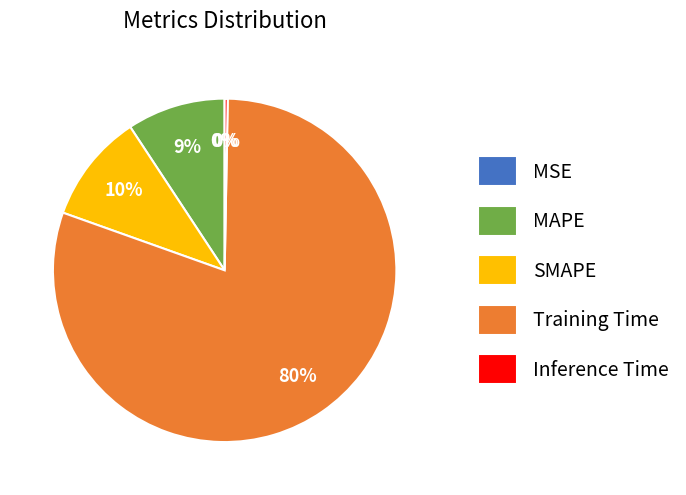

Which slice is the largest?

Training Time